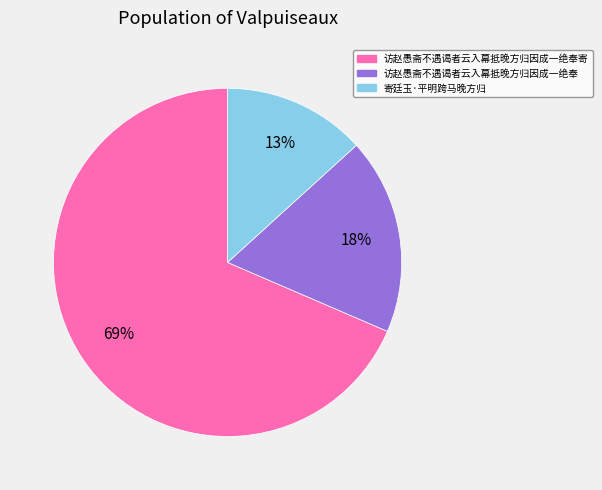

Count the number of slices in the pie.

3